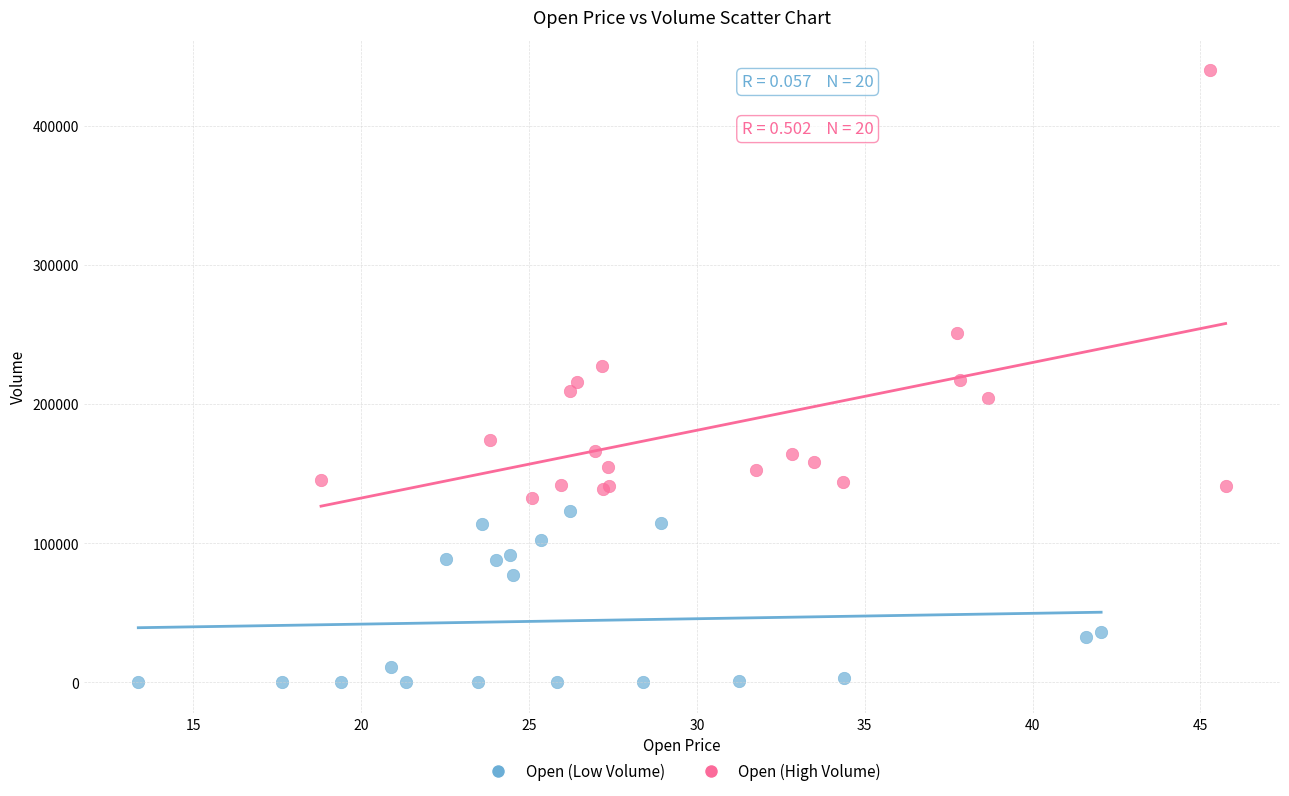

Which series contains the highest Y value?

Open (High Volume)